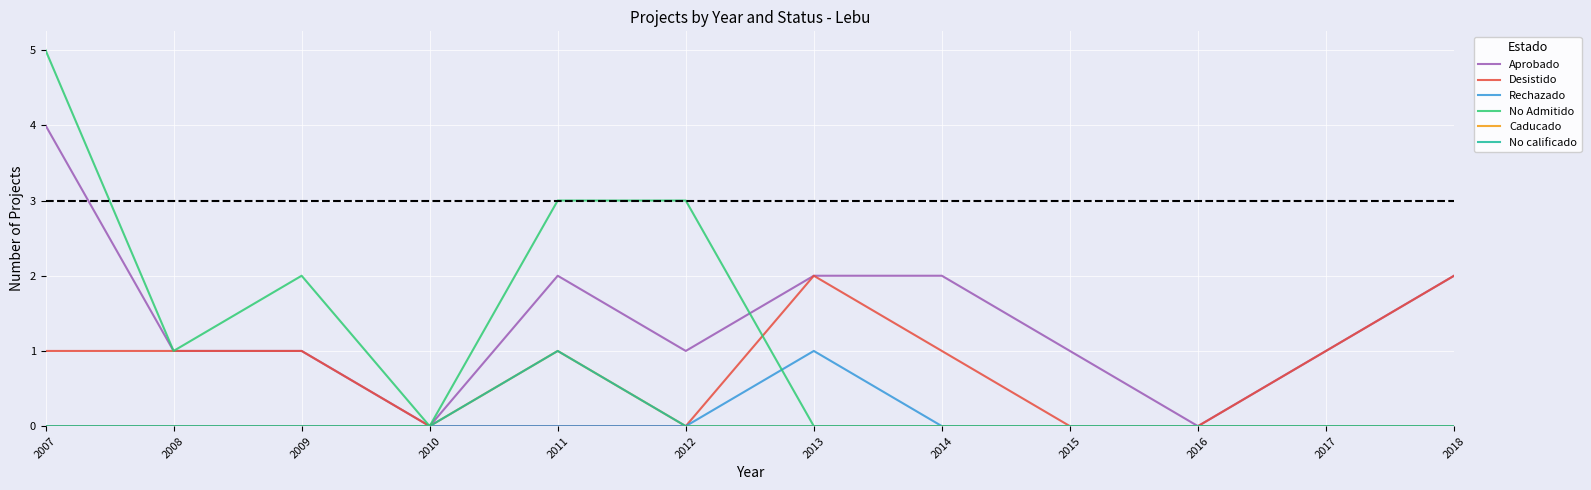

Does the chart have visible grid lines?

Yes